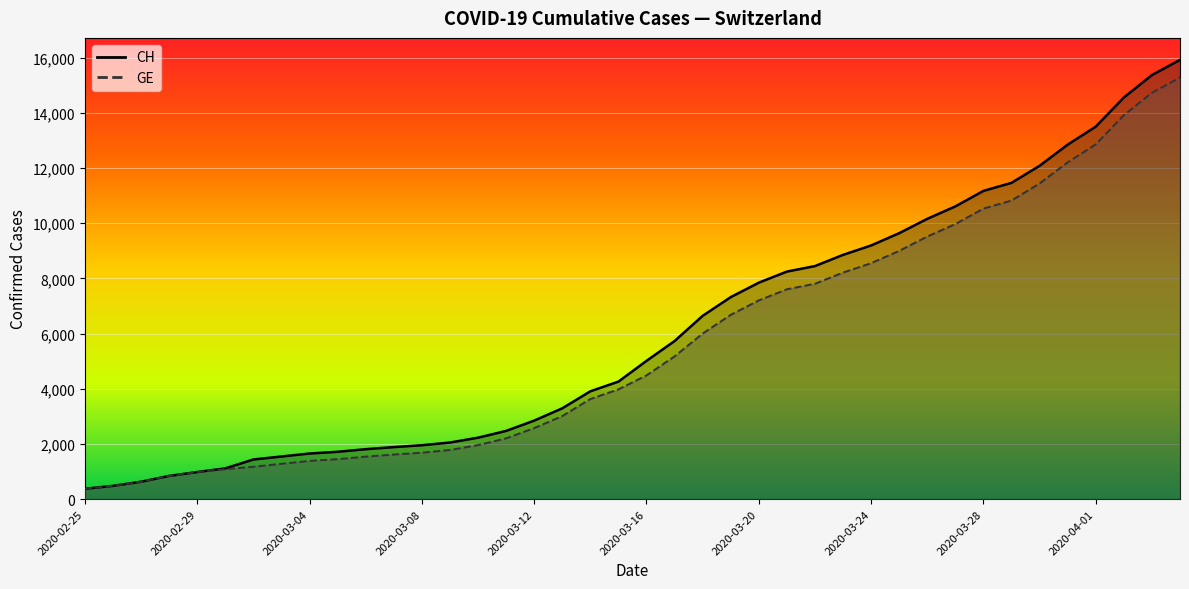

What is the sum of all CH (line) values?

242133